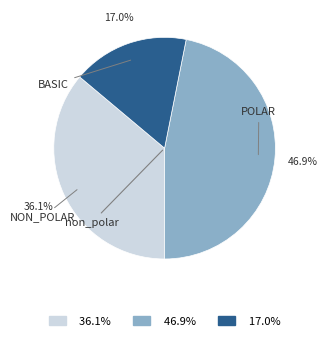

Combined, do 46.9% and 17.0% account for over 50%?

Yes